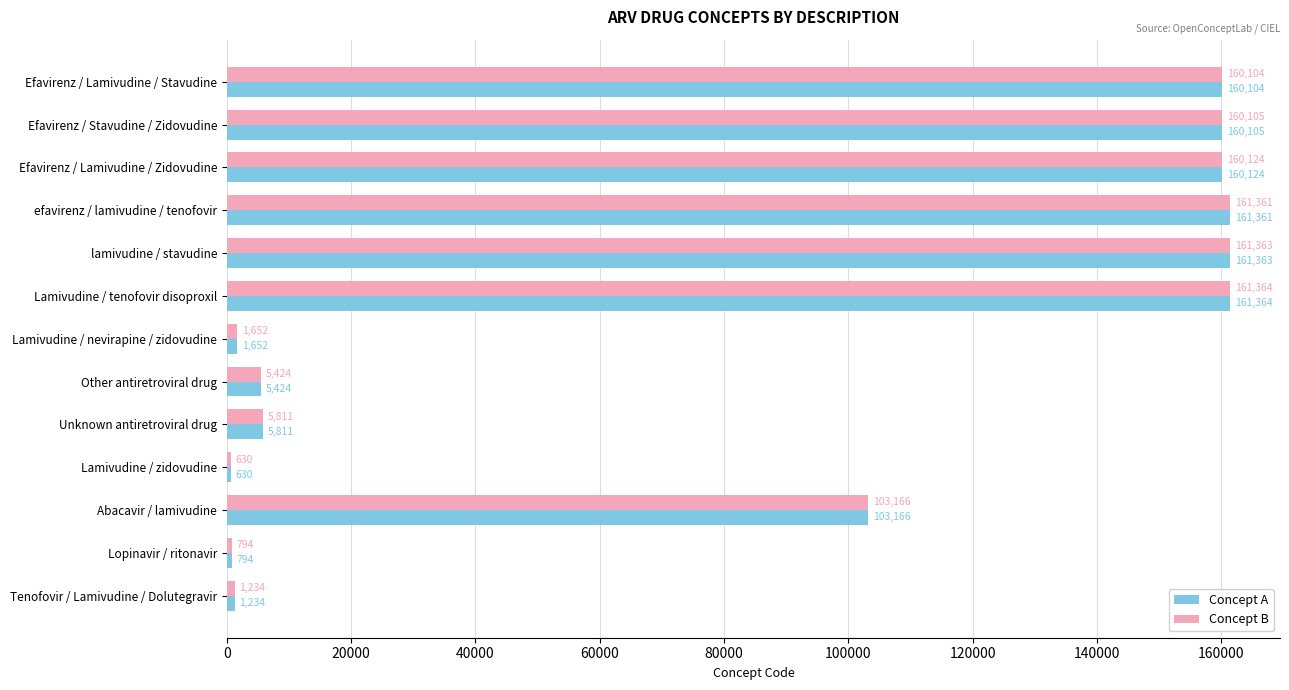

What is the average value of the Concept A series?

83318